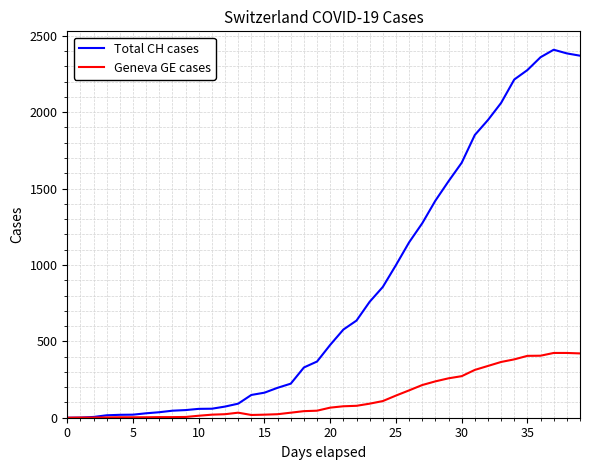

List the series in order of their overall mean, lowest first.

Geneva GE cases, Total CH cases